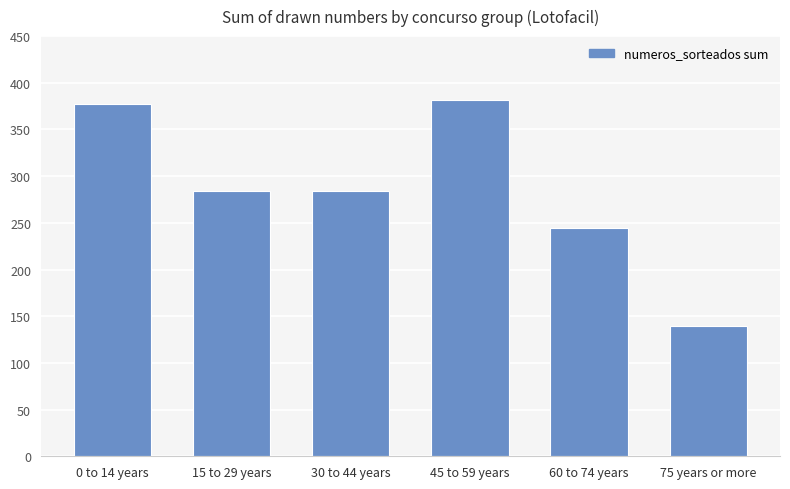

What is the value of the 6th bar from the left?

140